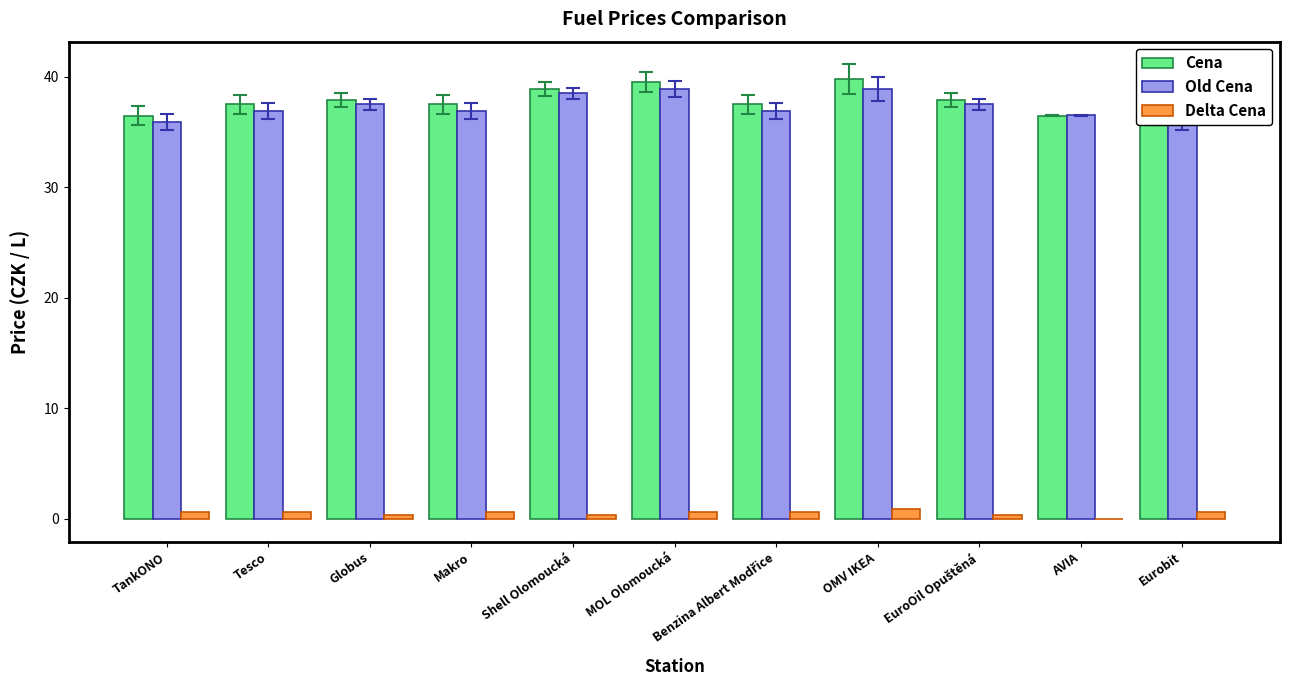

How many categories are shown in the chart?

11